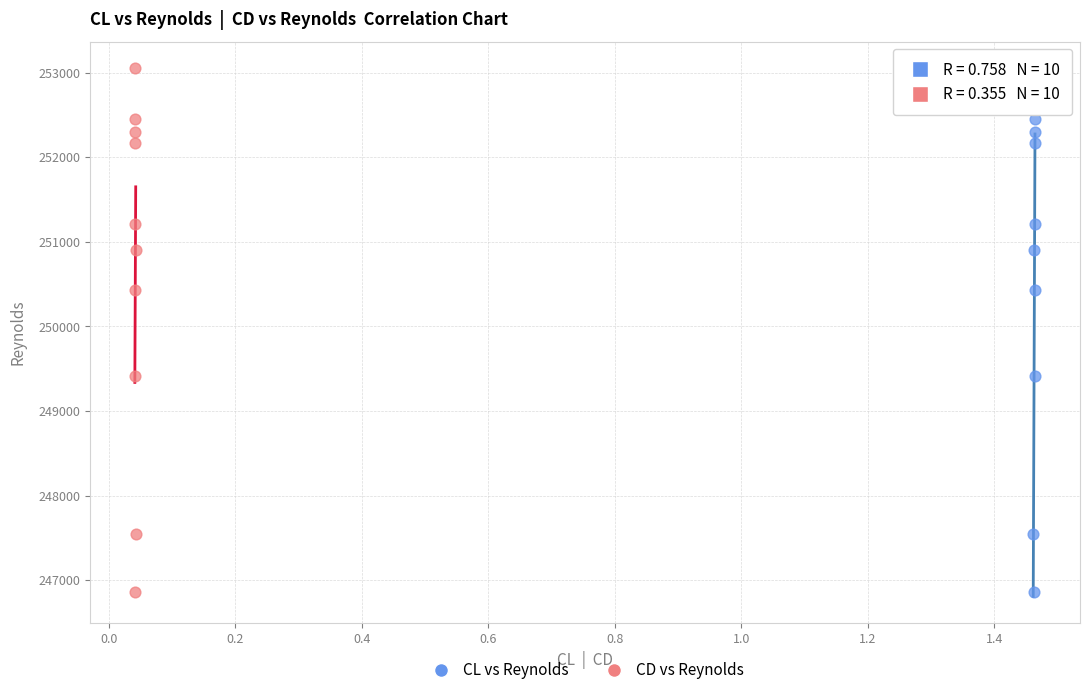

What are all the series names shown in the legend?

CL vs Reynolds, CD vs Reynolds